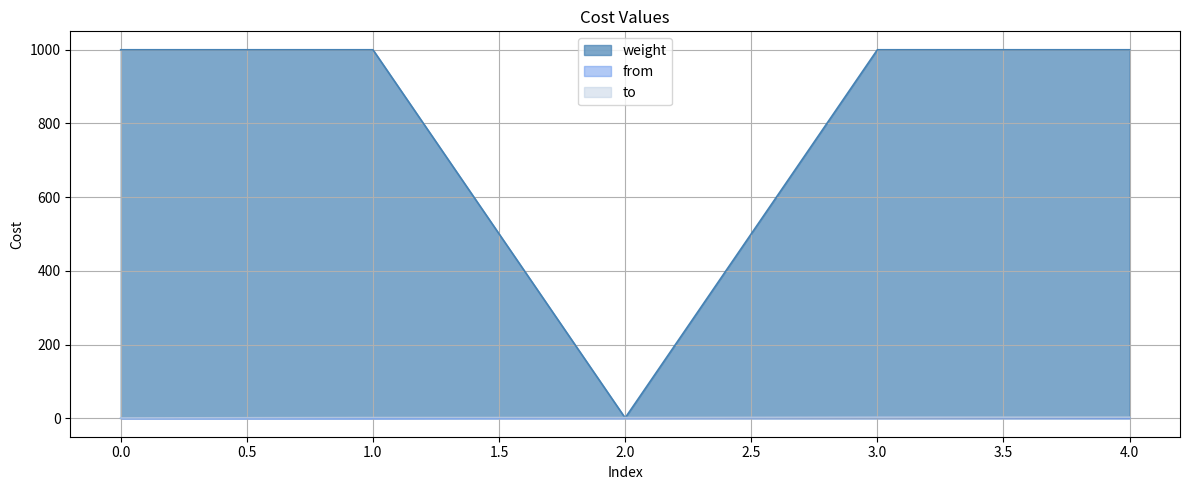

What is the difference between the second highest and minimum values in the weight series?

999